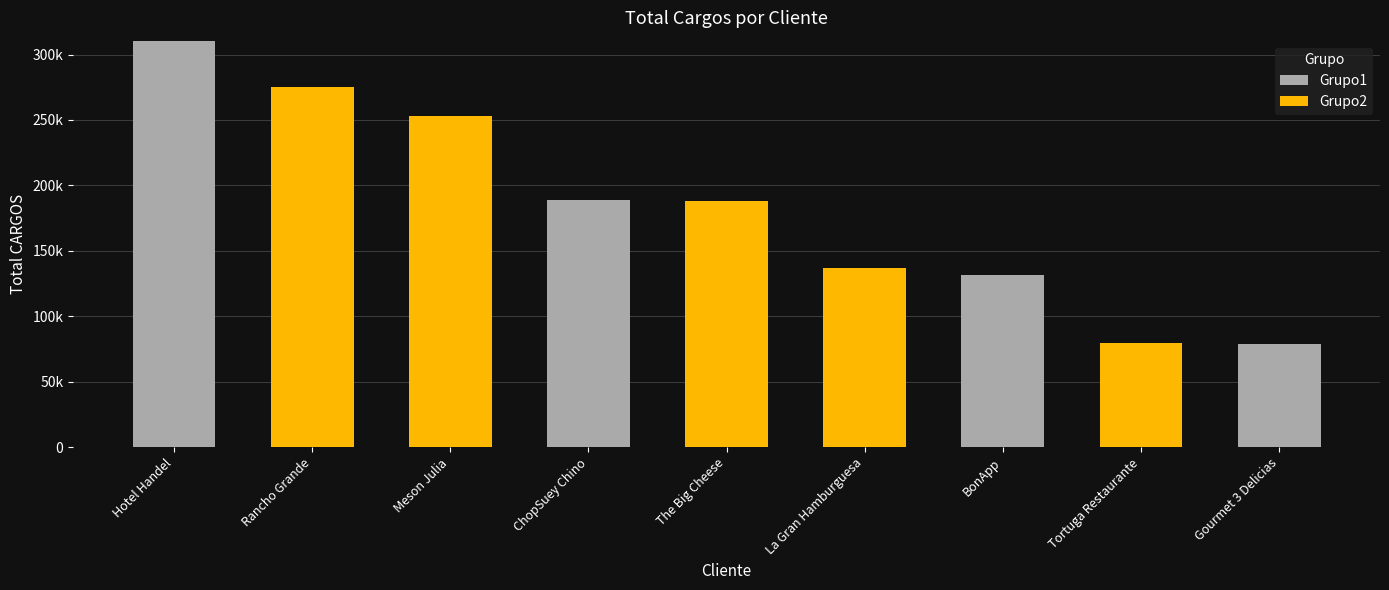

What is the label of the 8th bar from the left?

Tortuga Restaurante